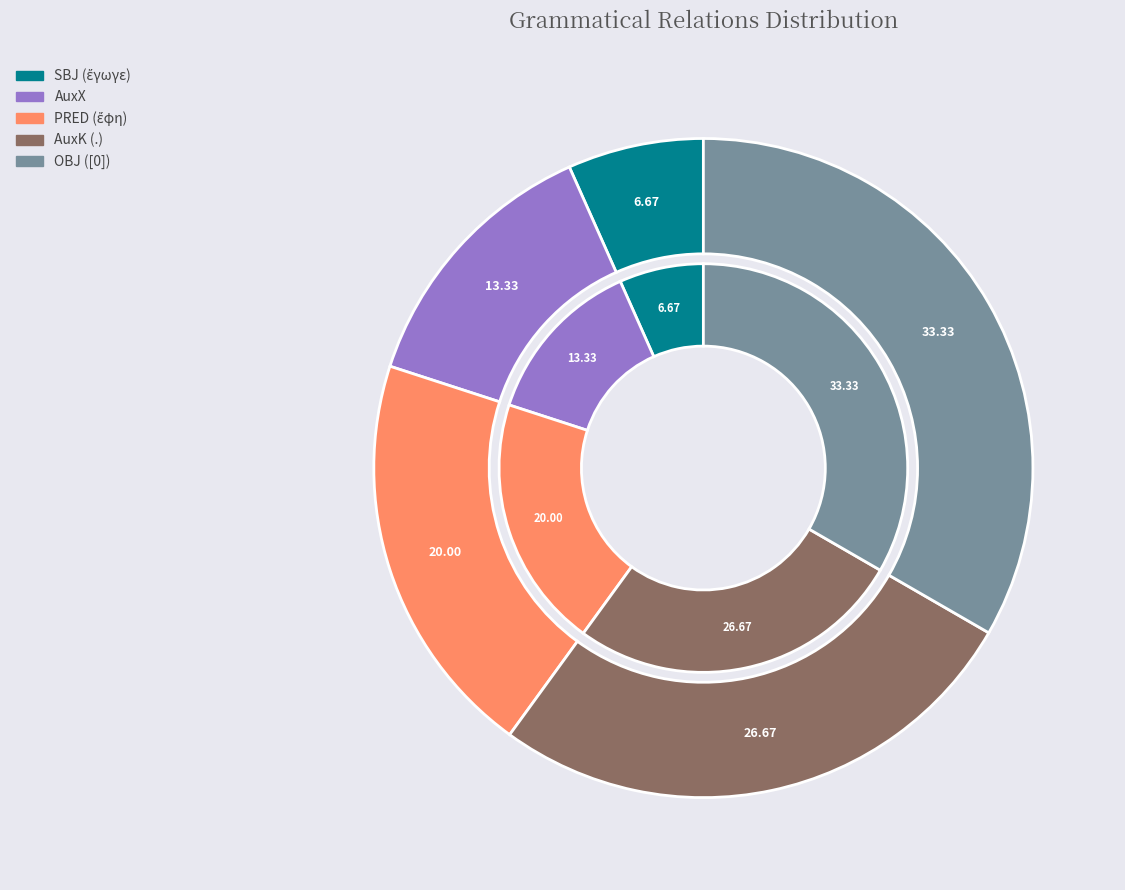

What percentage do OBJ and AuxK together represent?

60.0%